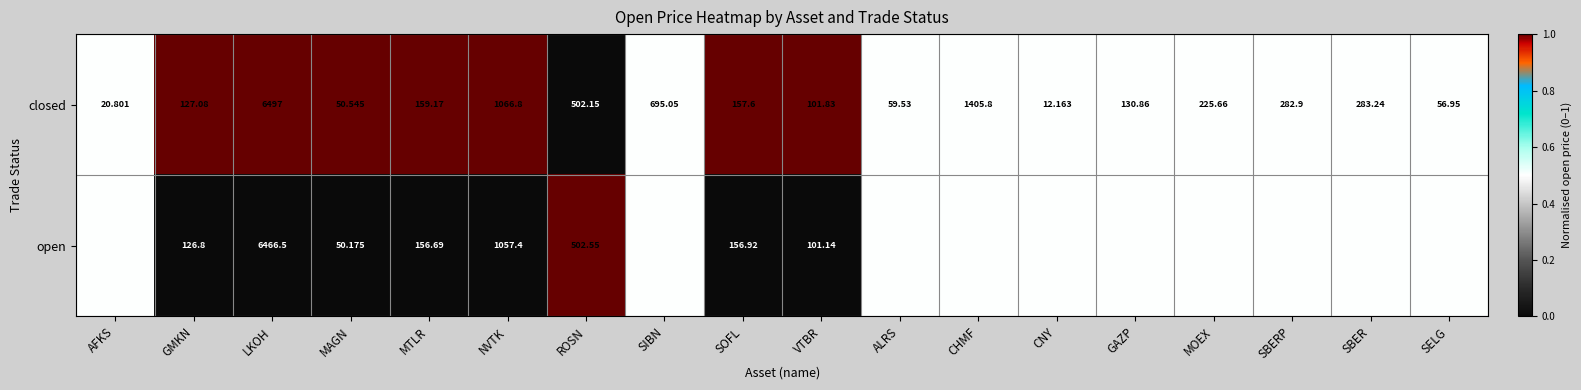

Is the value of closed at NVTK greater than the value of open at MAGN?

Yes